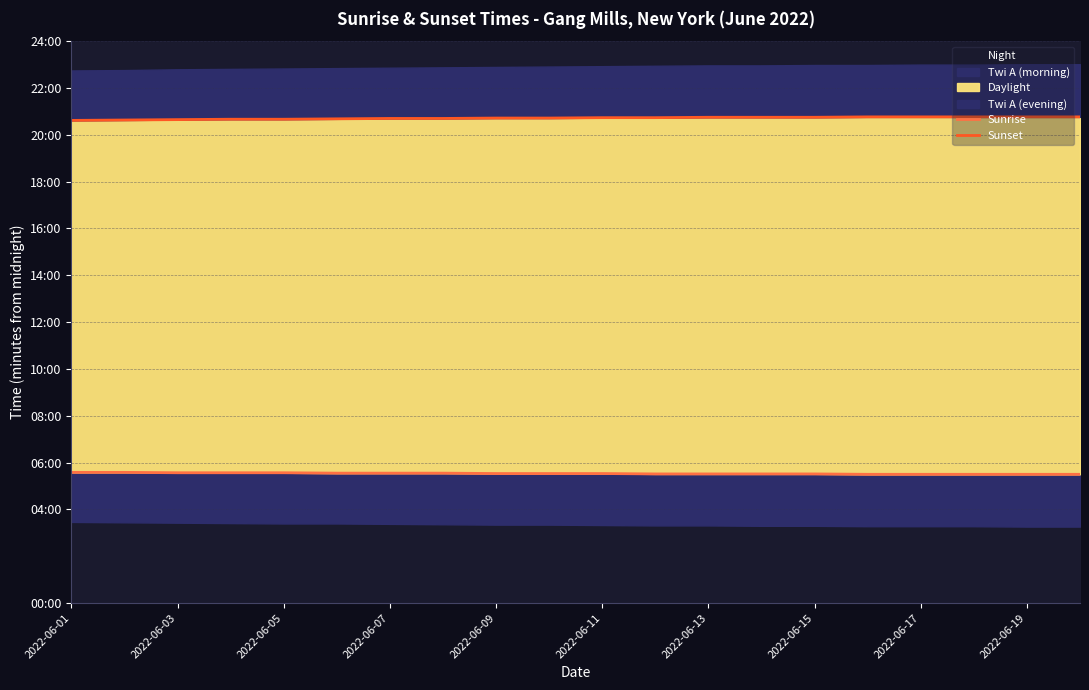

What is the approximate value of Sunrise at 11?

331